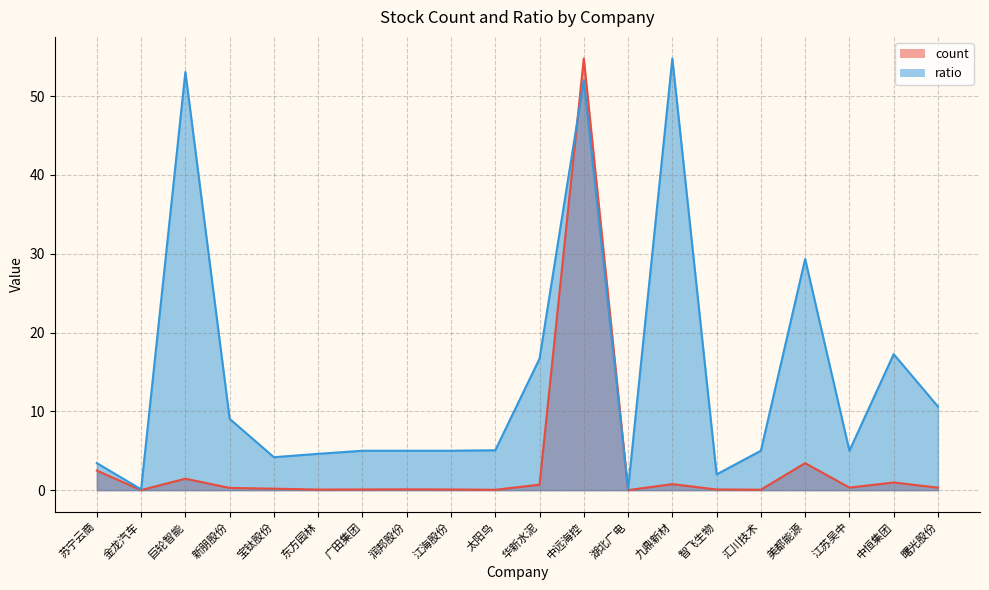

How many lines are shown in the chart?

2